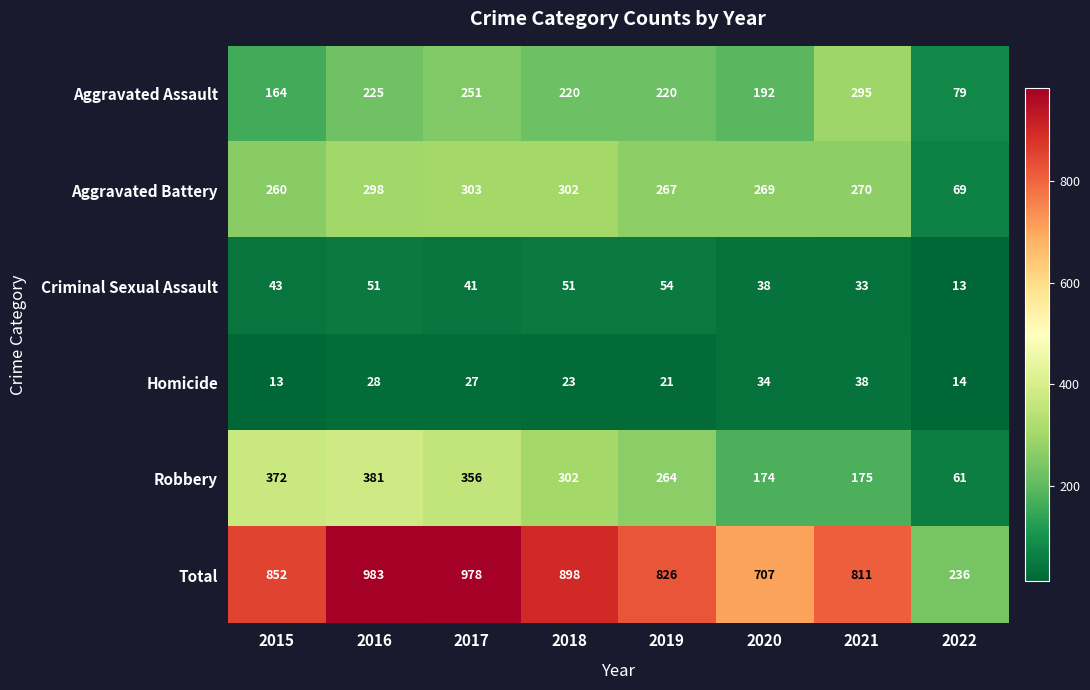

How many data points does each series have?

8